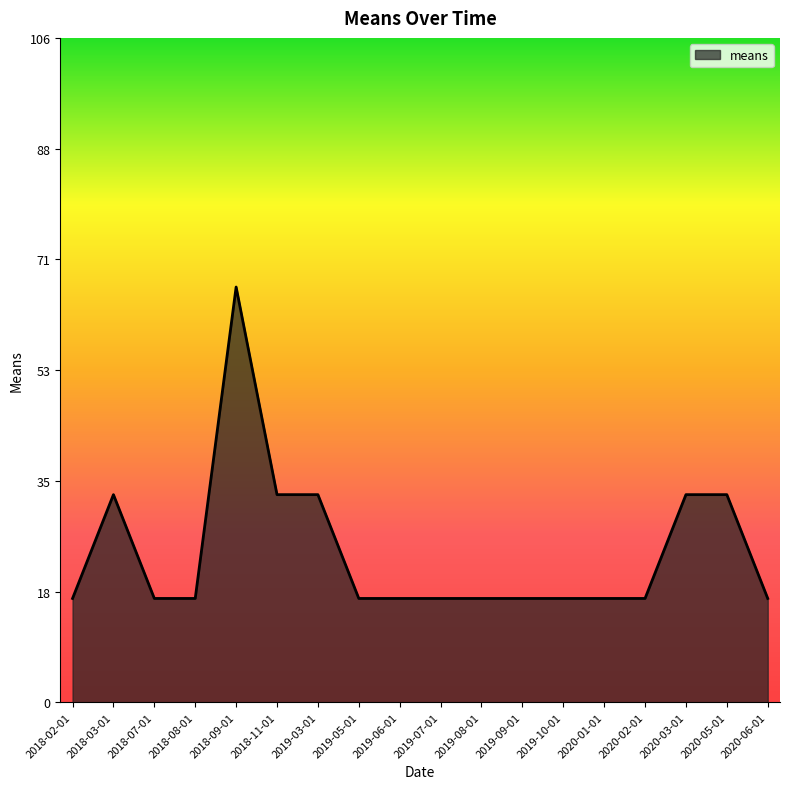

The value at 2019-09-01 is 11.1. True or false?

False